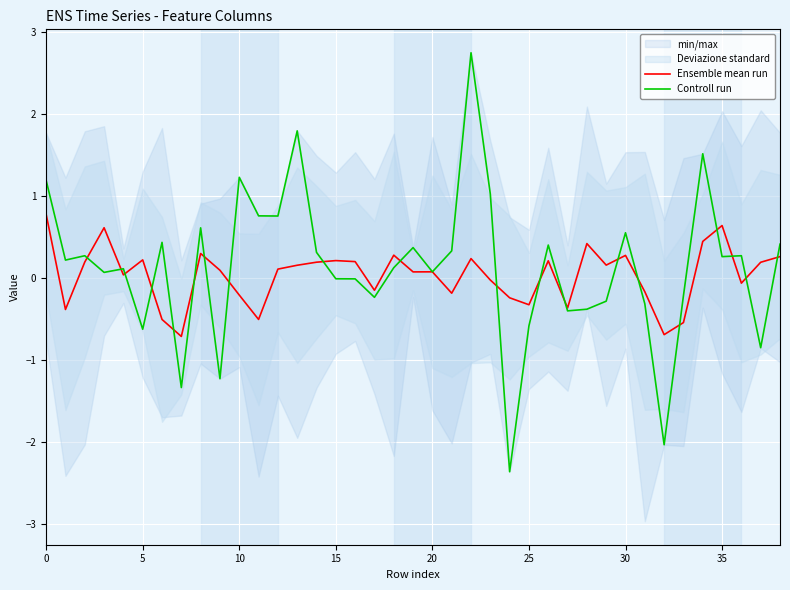

How many negative values does the Controll run series have?

15